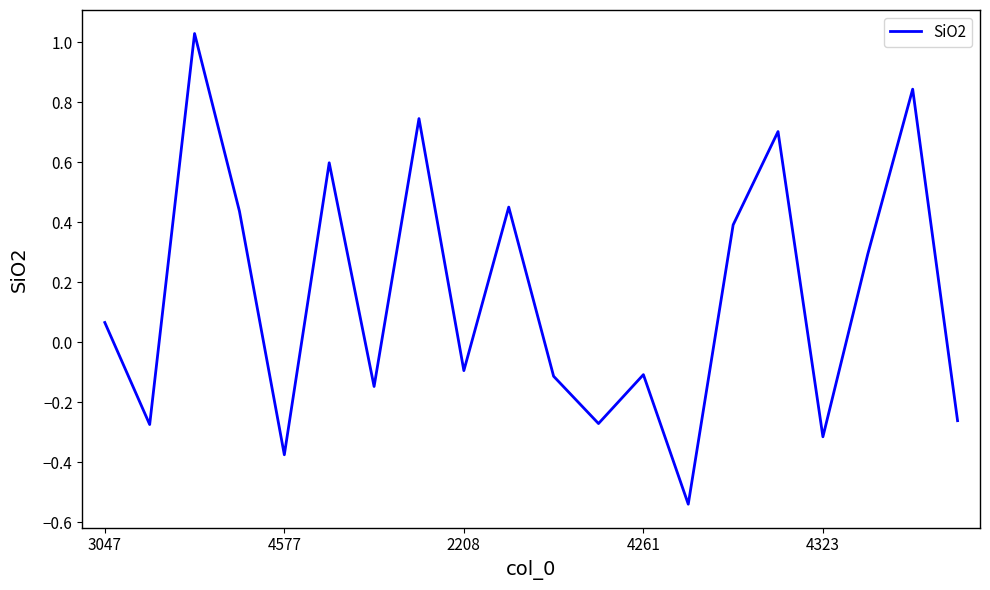

What is the difference between the maximum and minimum values?

1.6